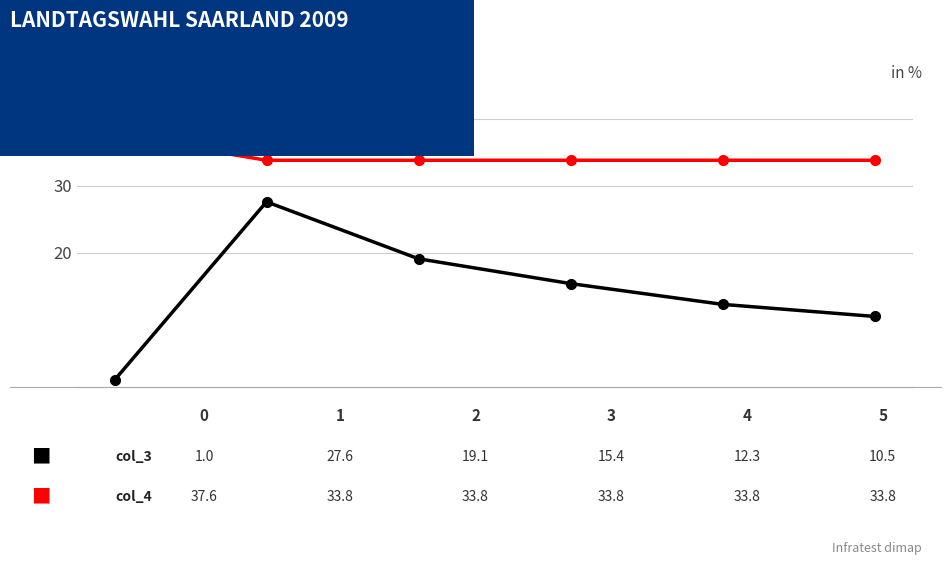

What is the maximum value shown in the chart?

37.6